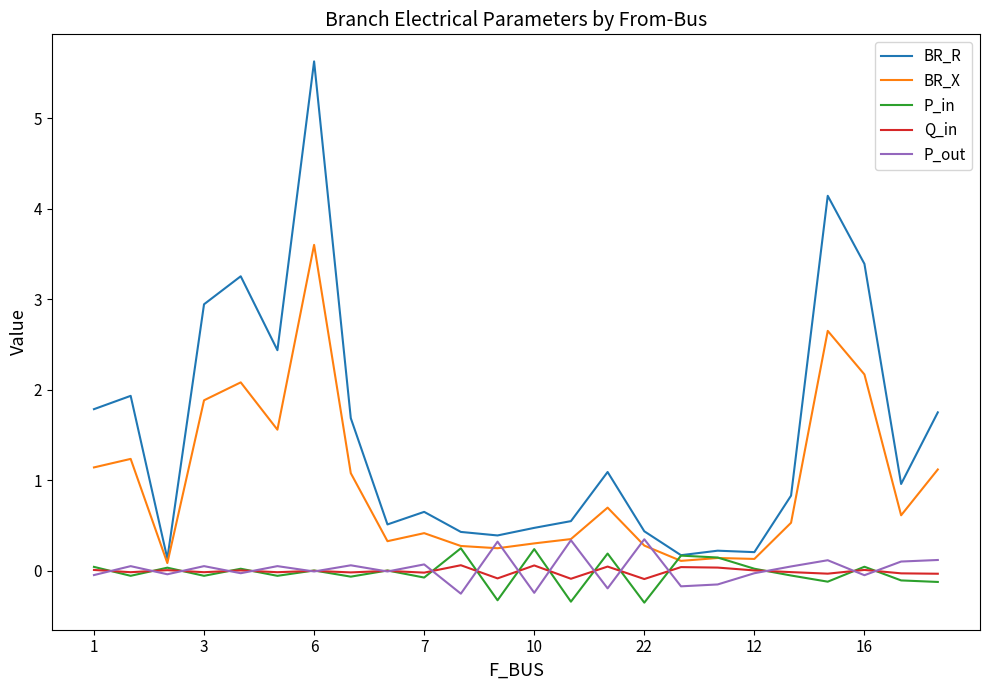

True or false: Q_in and BR_R intersect in this chart.

False